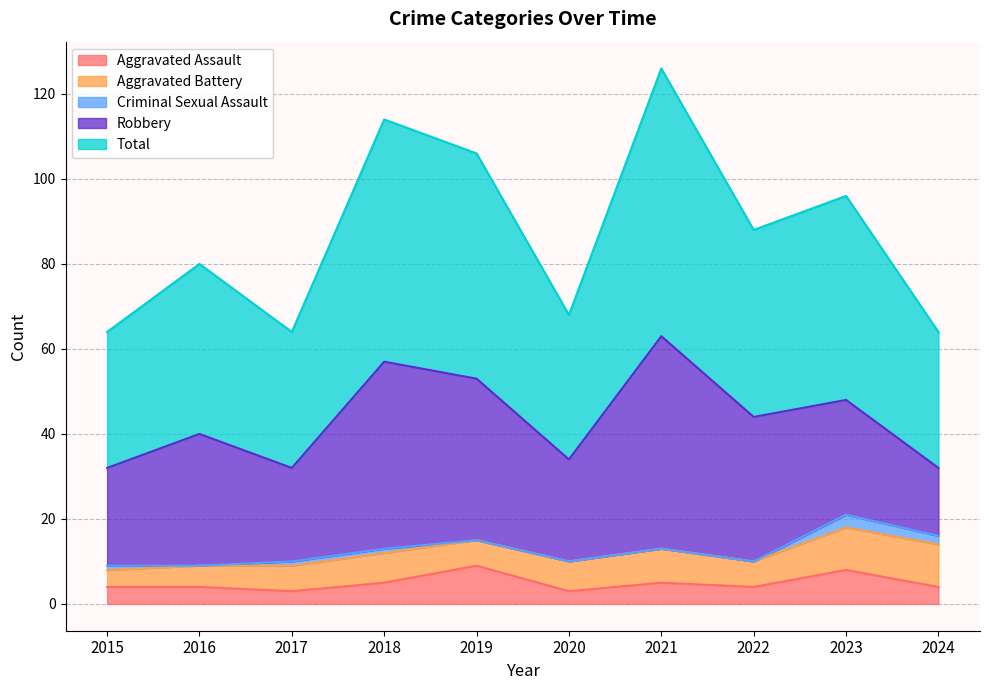

Reading left to right, list all the values displayed in this chart.

Aggravated Assault: 2015=4	2016=4	2017=3	2018=5	2019=9	2020=3	2021=5	2022=4	2023=8	2024=4
Aggravated Battery: 2015=4	2016=5	2017=6	2018=7	2019=6	2020=7	2021=8	2022=6	2023=10	2024=10
Criminal Sexual Assault: 2015=1	2016=0	2017=1	2018=1	2019=0	2020=0	2021=0	2022=0	2023=3	2024=2
Robbery: 2015=23	2016=31	2017=22	2018=44	2019=38	2020=24	2021=50	2022=34	2023=27	2024=16
Total: 2015=32	2016=40	2017=32	2018=57	2019=53	2020=34	2021=63	2022=44	2023=48	2024=32